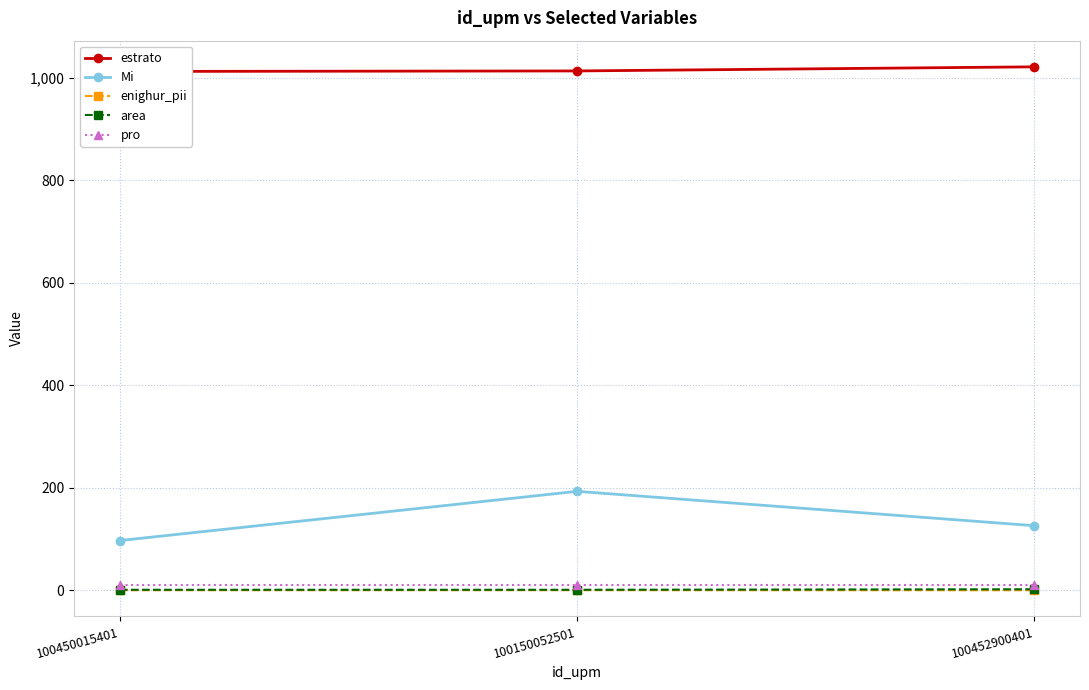

What are all the series names shown in the legend?

estrato, Mi, enighur_pii, area, pro